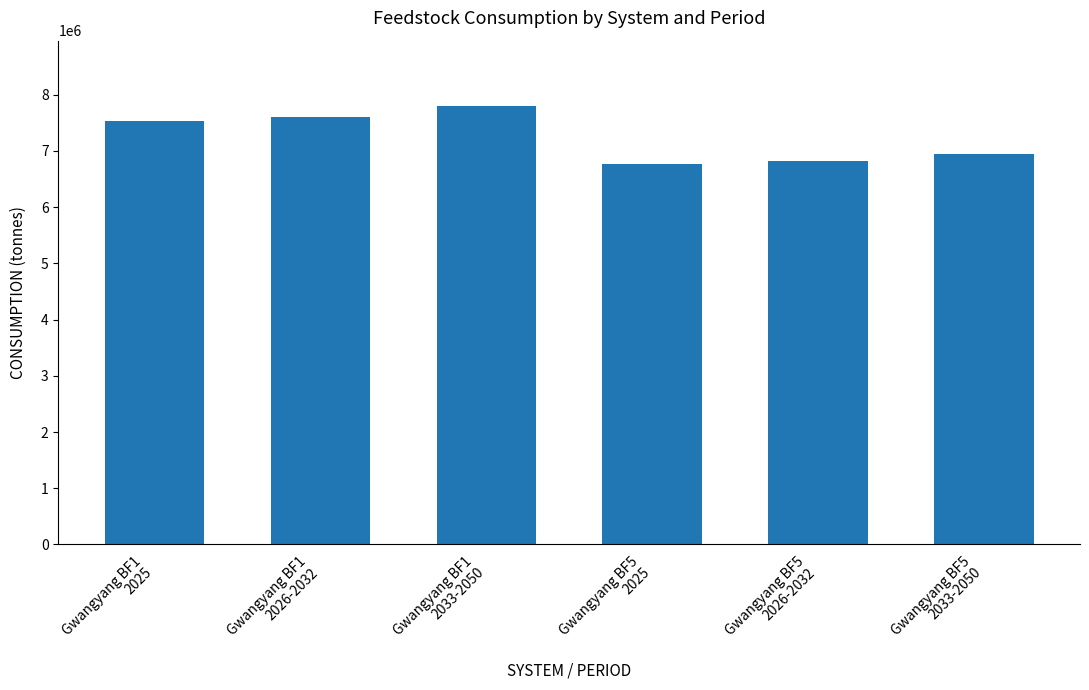

Approximately how many times larger is the value at Gwangyang BF5
2033-2050 compared to Gwangyang BF5
2025?

1.0